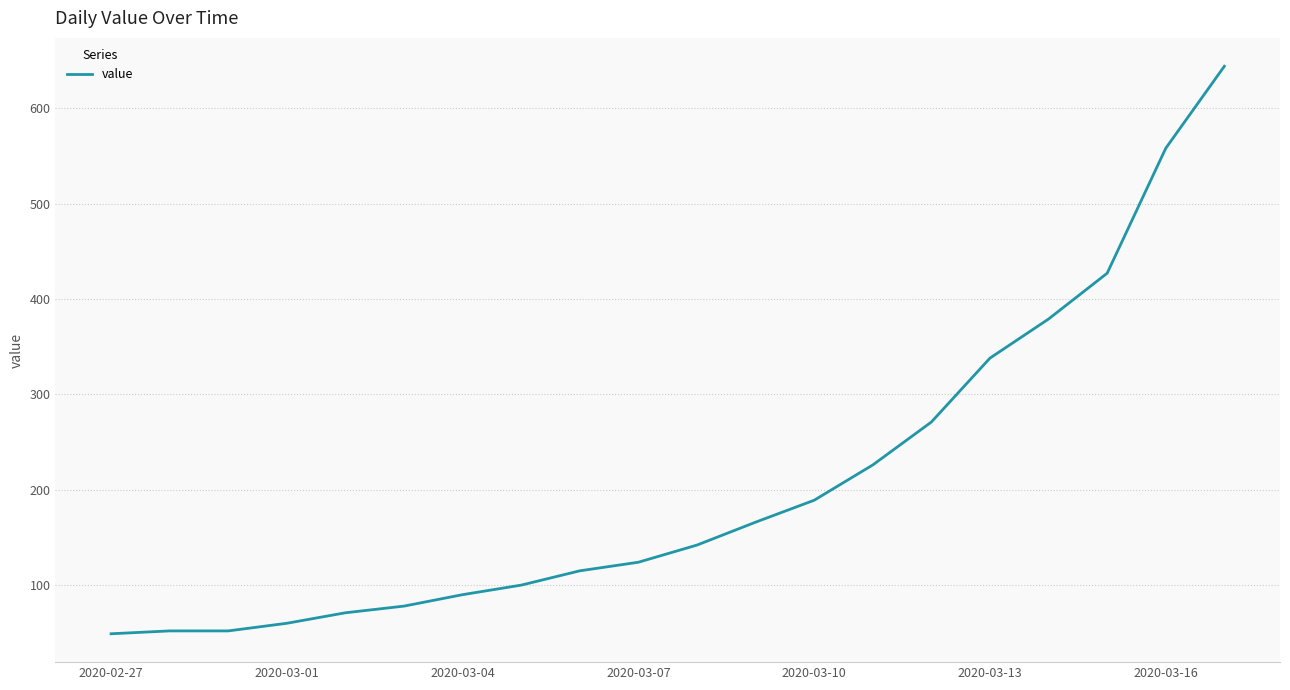

What is the greatest value displayed?

644